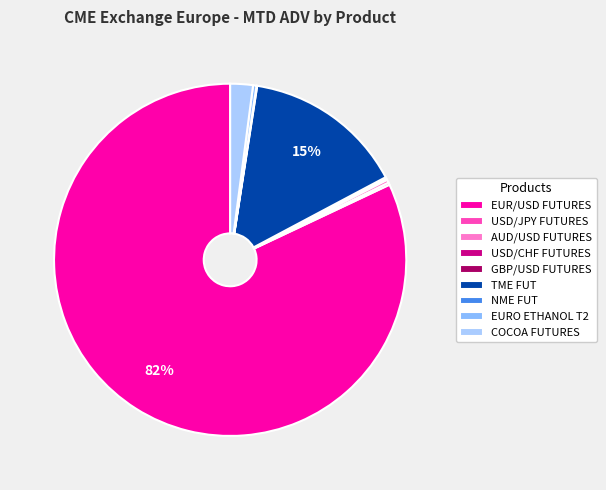

To the nearest percent, what percentage of the pie is EUR/USD FUTURES?

82%